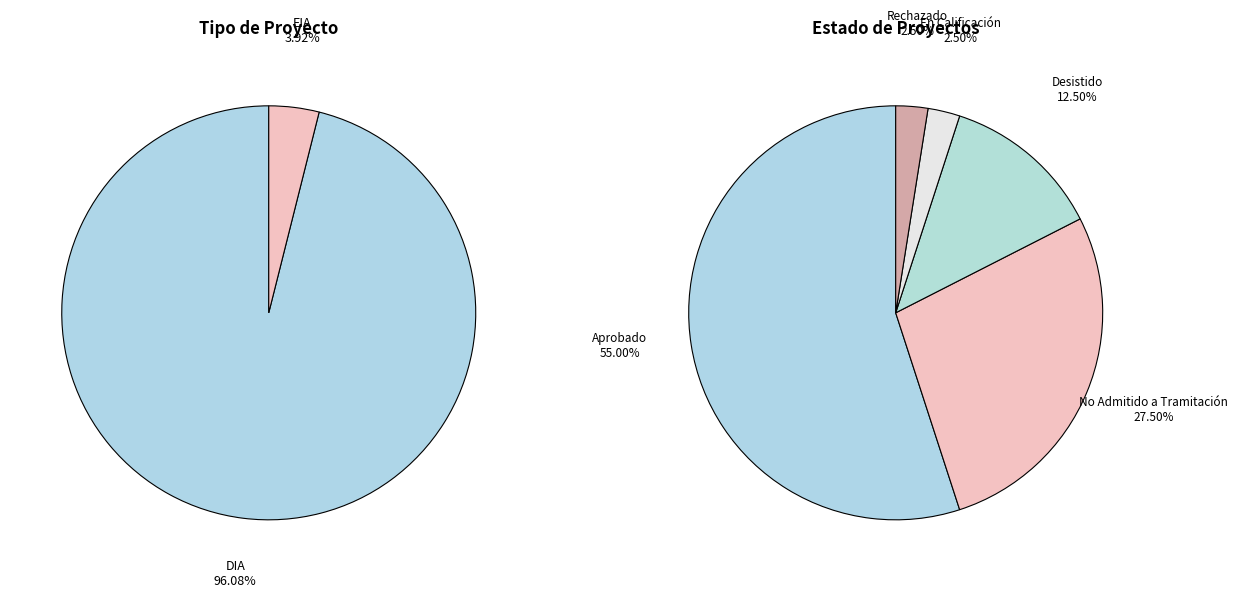

What is the majority slice?

DIA